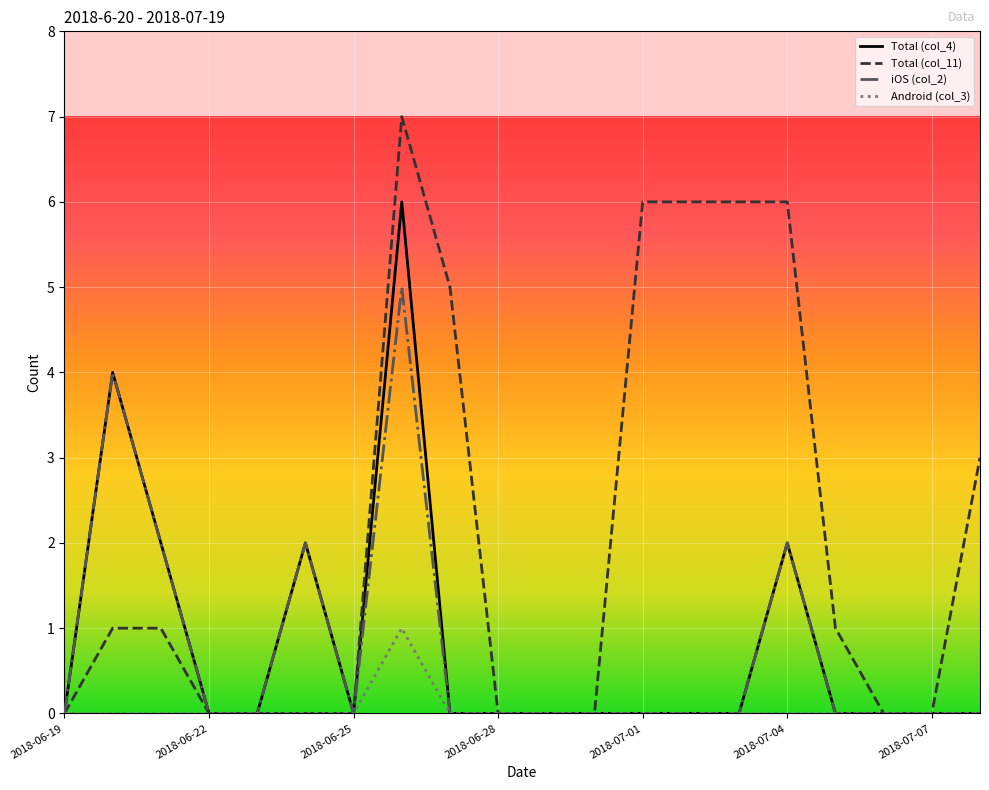

Rank the series by their maximum value, from highest to lowest.

Total (col_11), Total (col_4), iOS (col_2), Android (col_3)